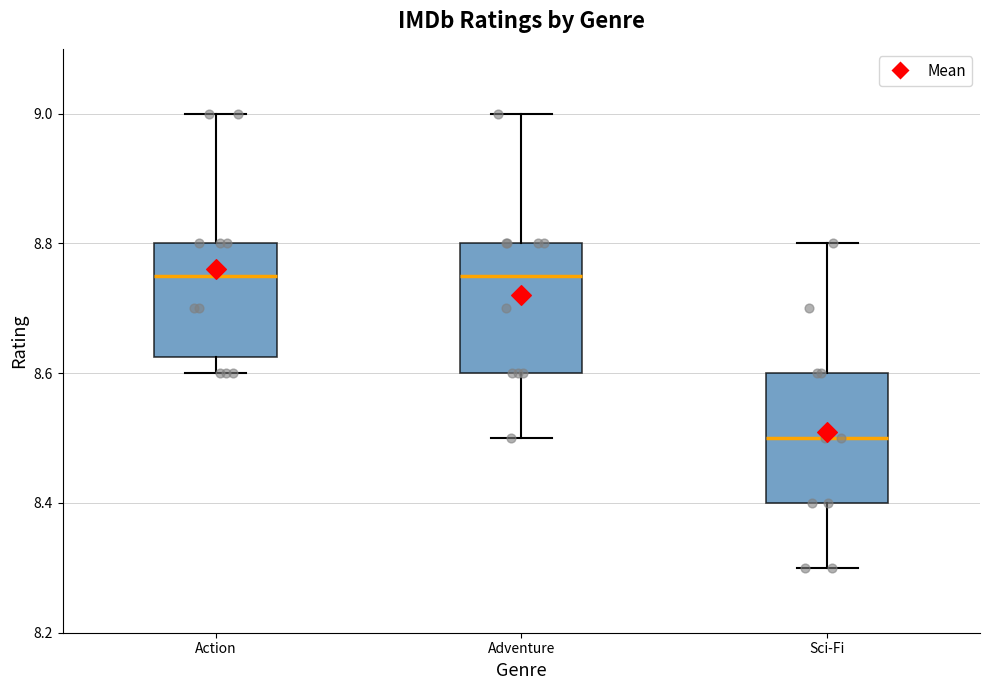

Where is the lower edge of the box for Action on the y-axis? The values are not printed on the chart, so give them approximately, as read against the axis.

8.62